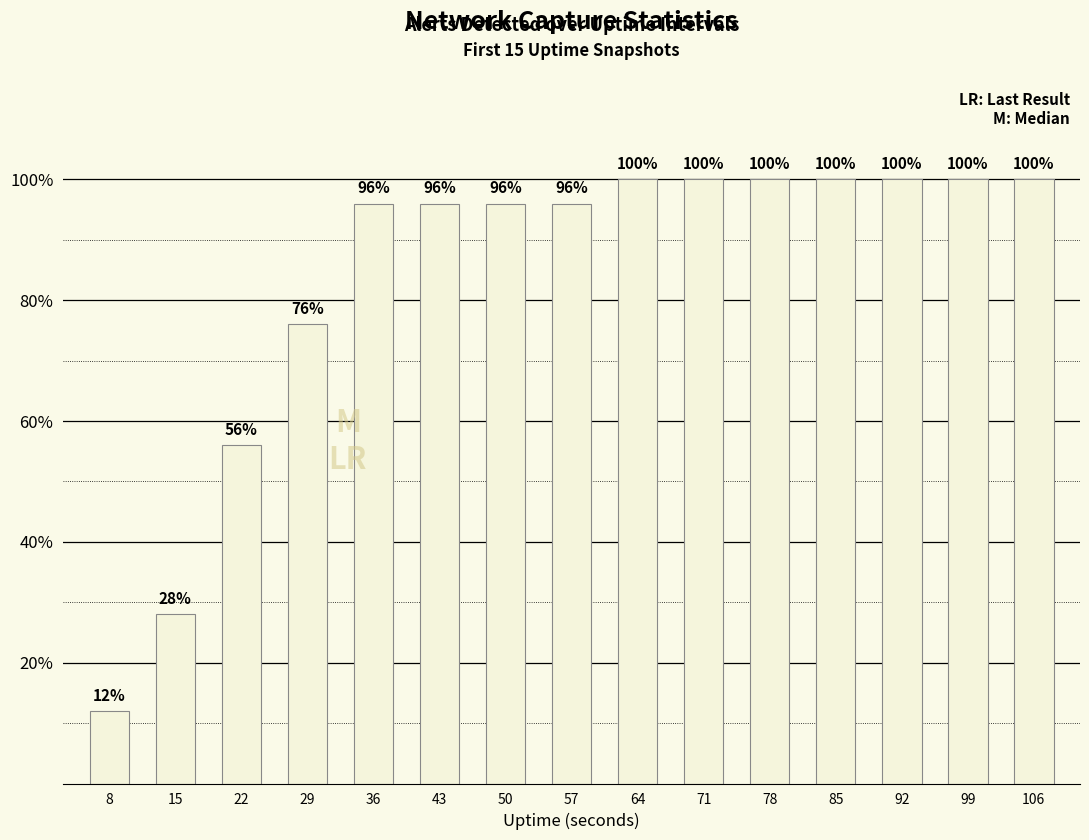

Does the chart contain any negative values?

No